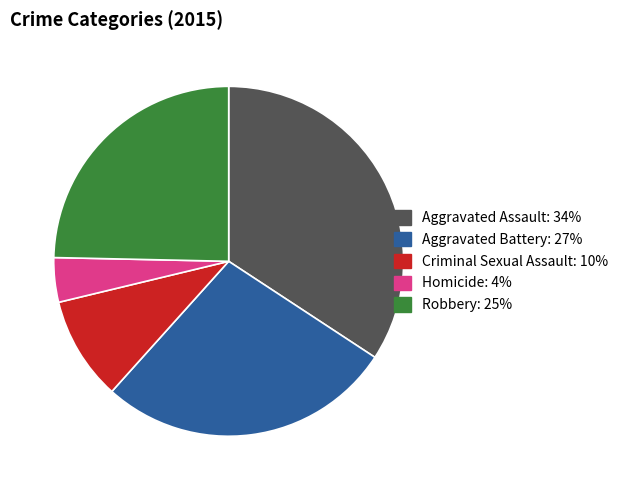

How many segments does this pie chart have?

5